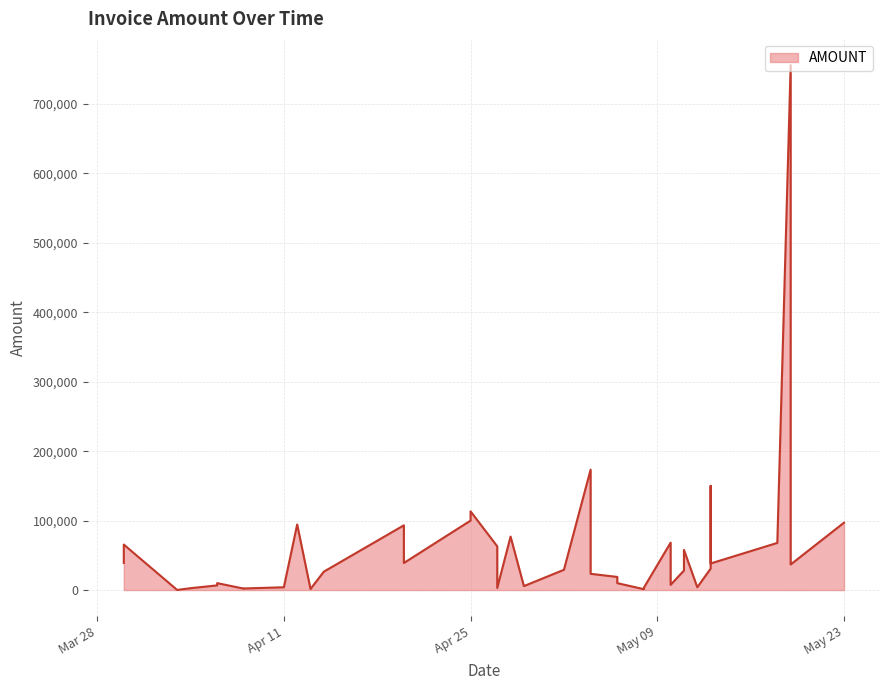

At which category does the chart reach its minimum across all series?

2023-04-03